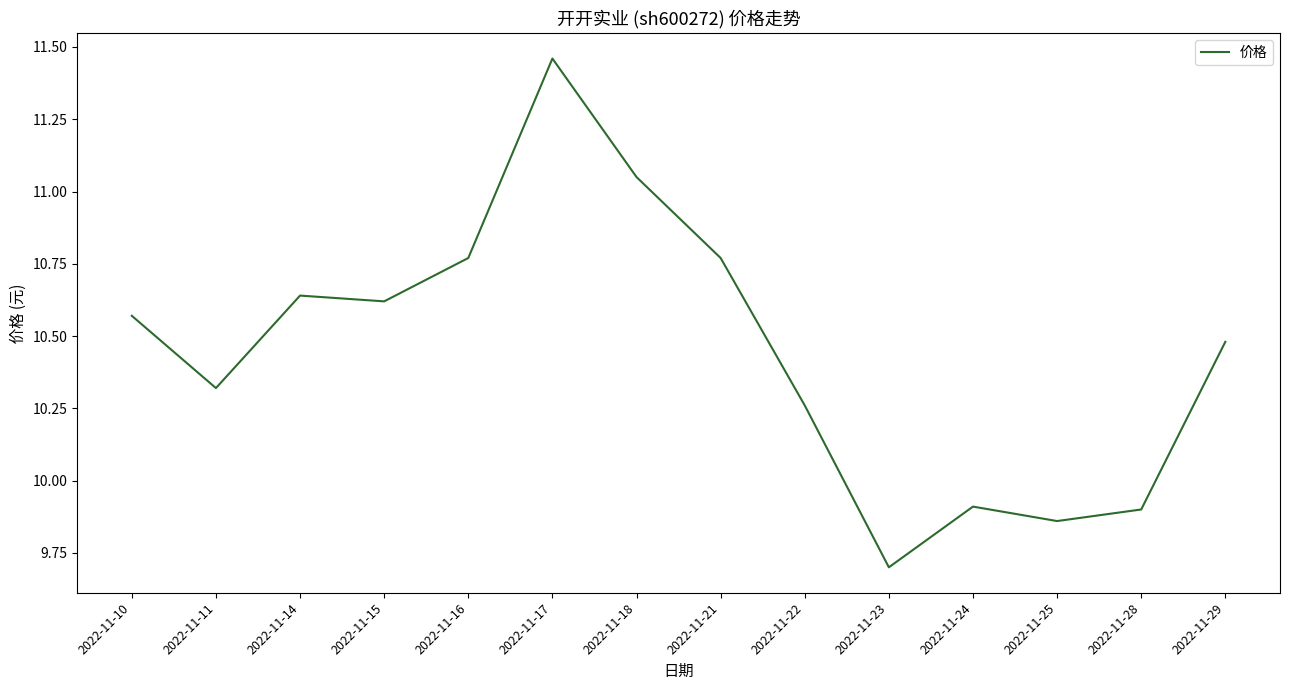

True or false: the data has more than 0 interior local peaks.

True